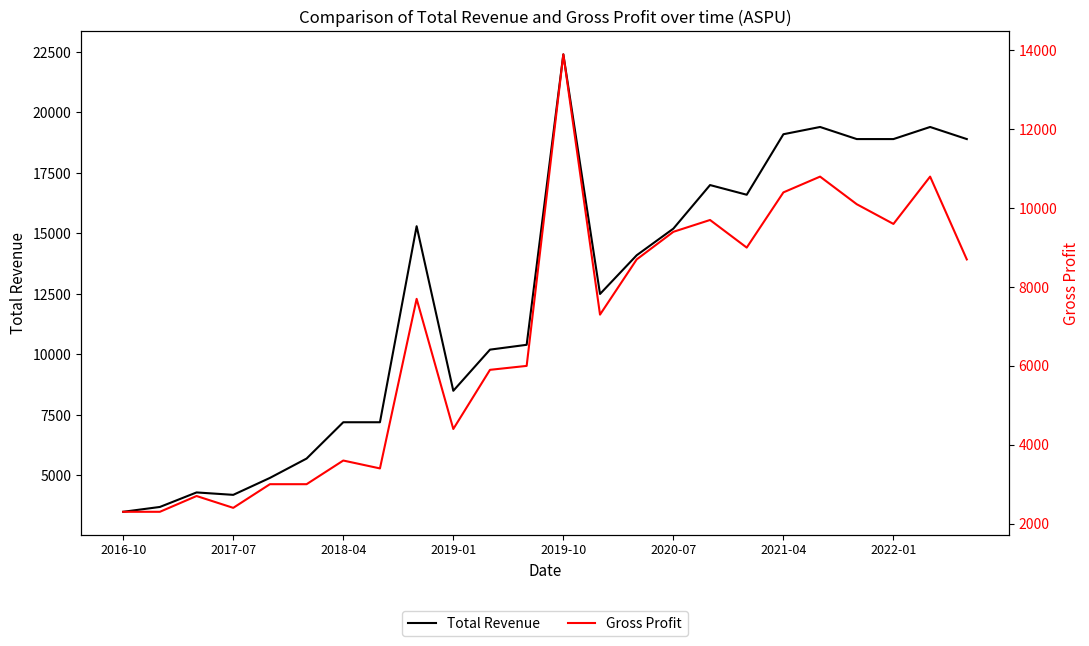

Does the chart display data point markers on the line(s)?

No